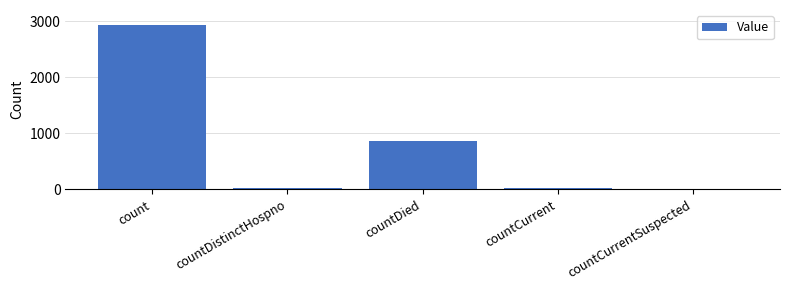

Which label corresponds to the largest value in the chart?

count